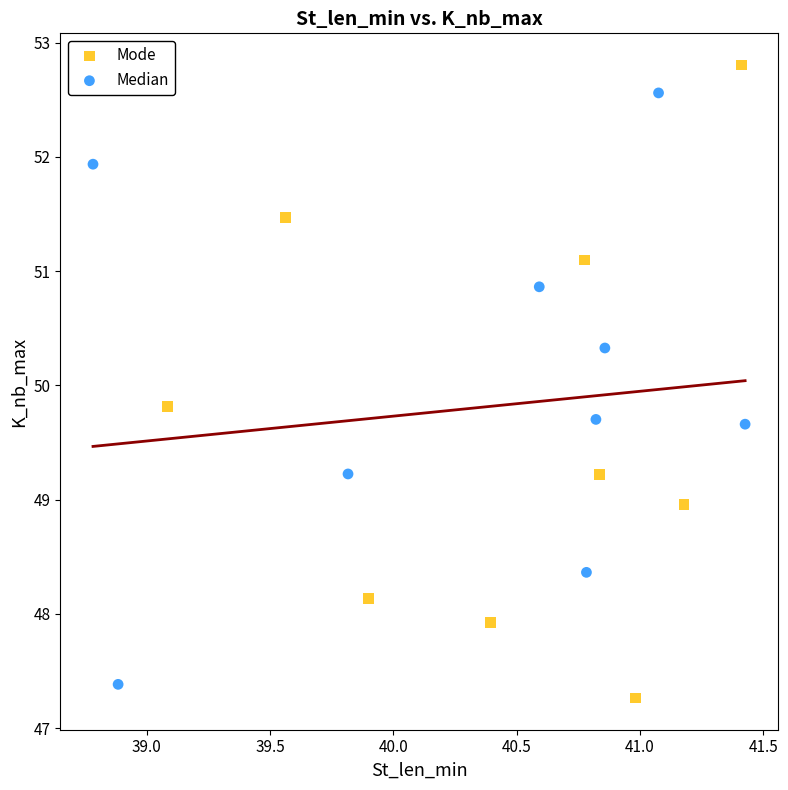

Which series contains the highest Y value?

Mode